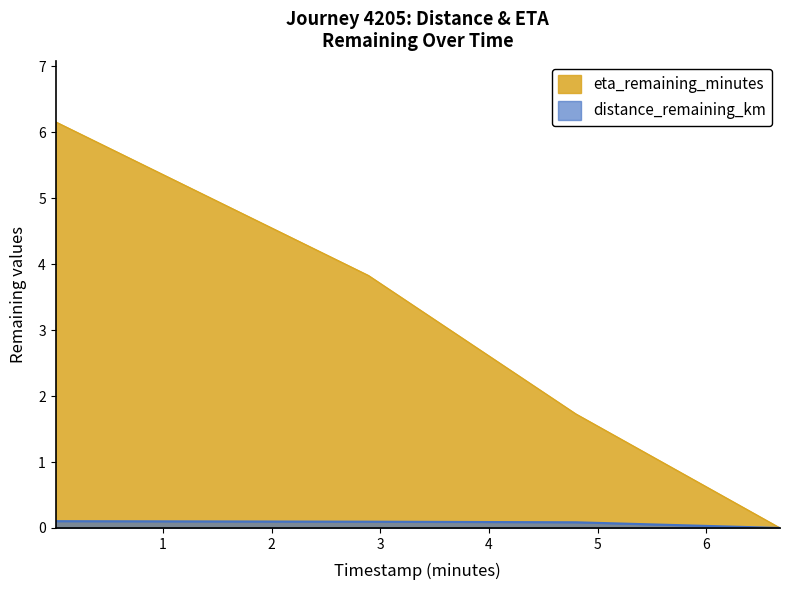

Rank the categories by distance_remaining_km value from lowest to highest.

6.68, 4.8, 2.89, 0.01